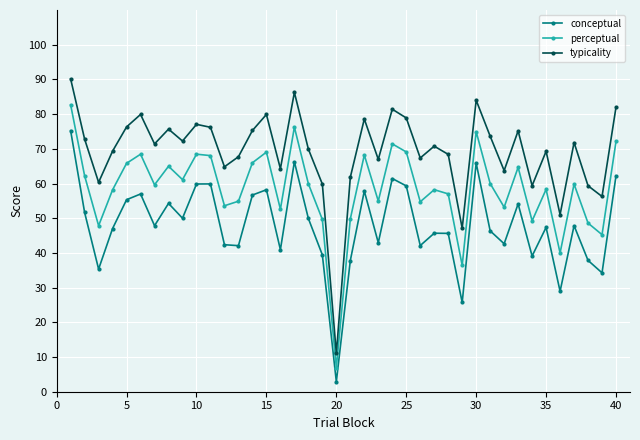

What is the average value of the perceptual series?

58.6